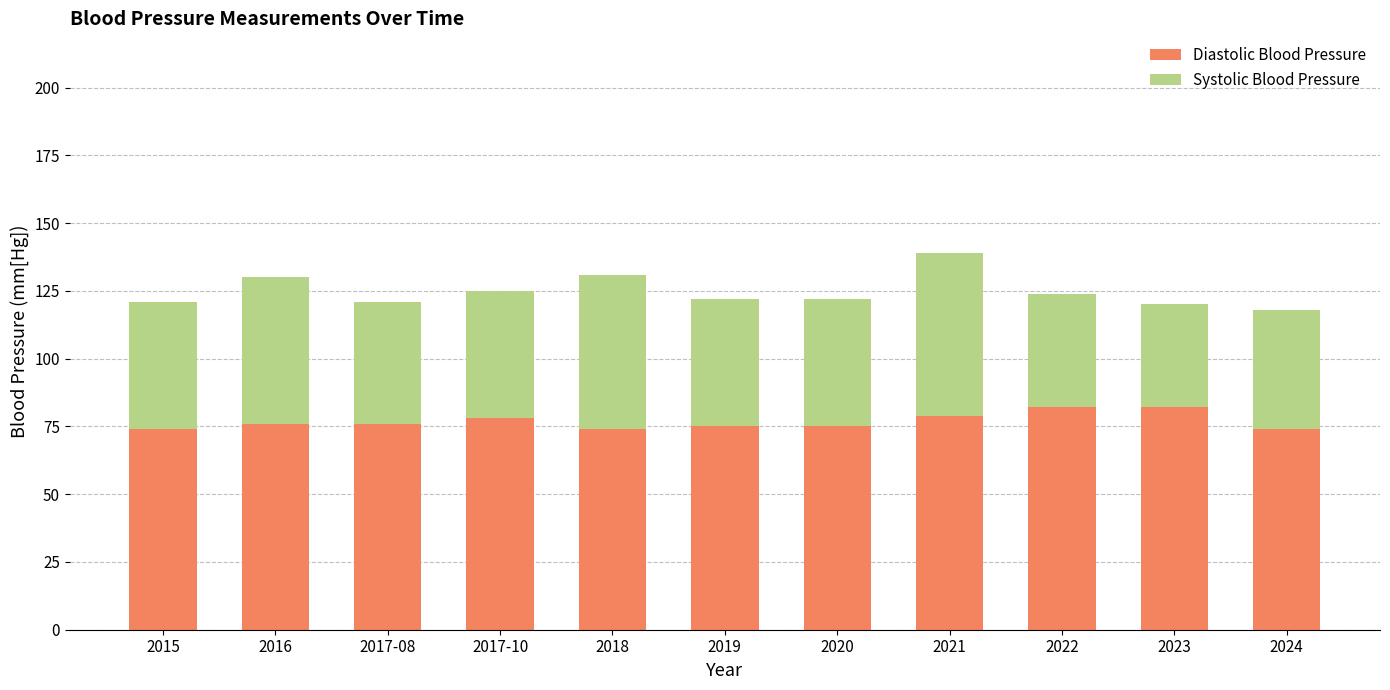

What is the sum of all Diastolic Blood Pressure values?

845